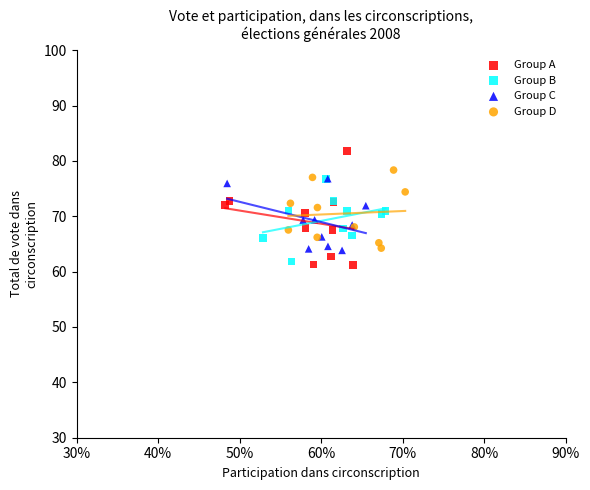

Which series has the largest Y range (max minus min)?

Group A